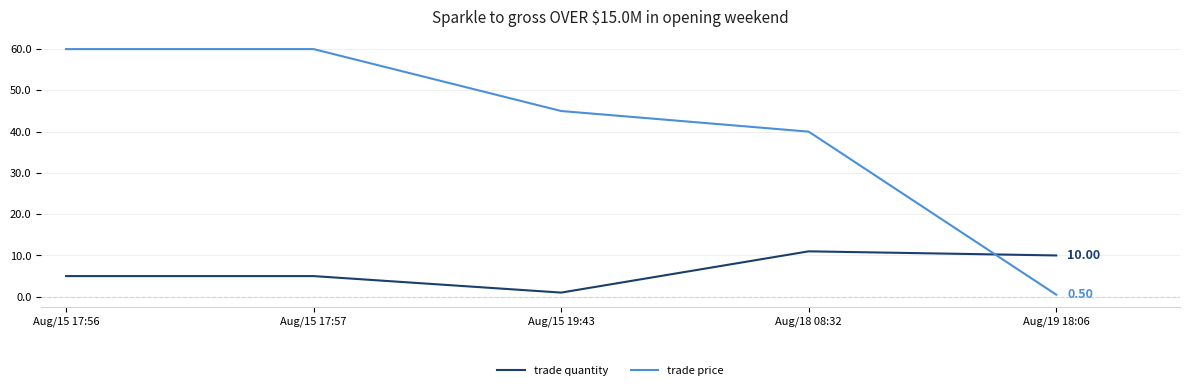

What position from the left is Aug/18 08:32?

4